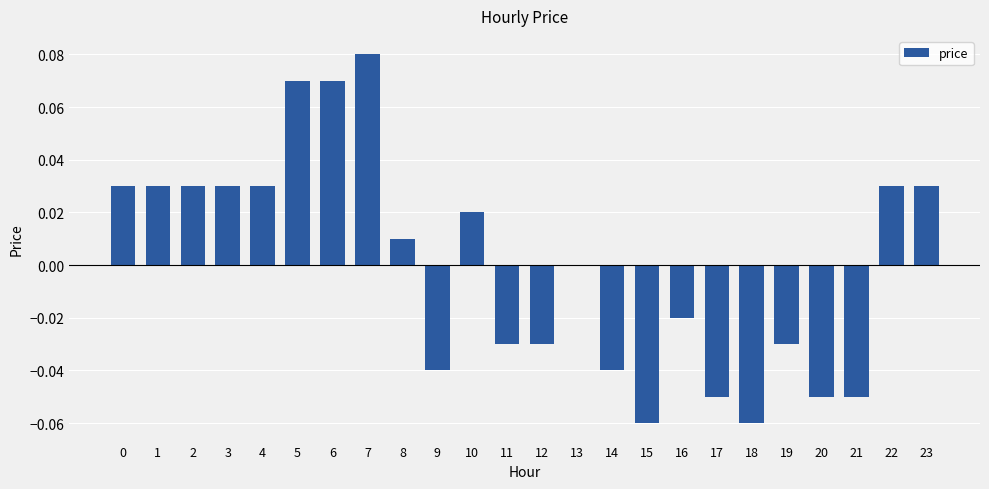

What is the change in value from 14 to 23?

+0.1